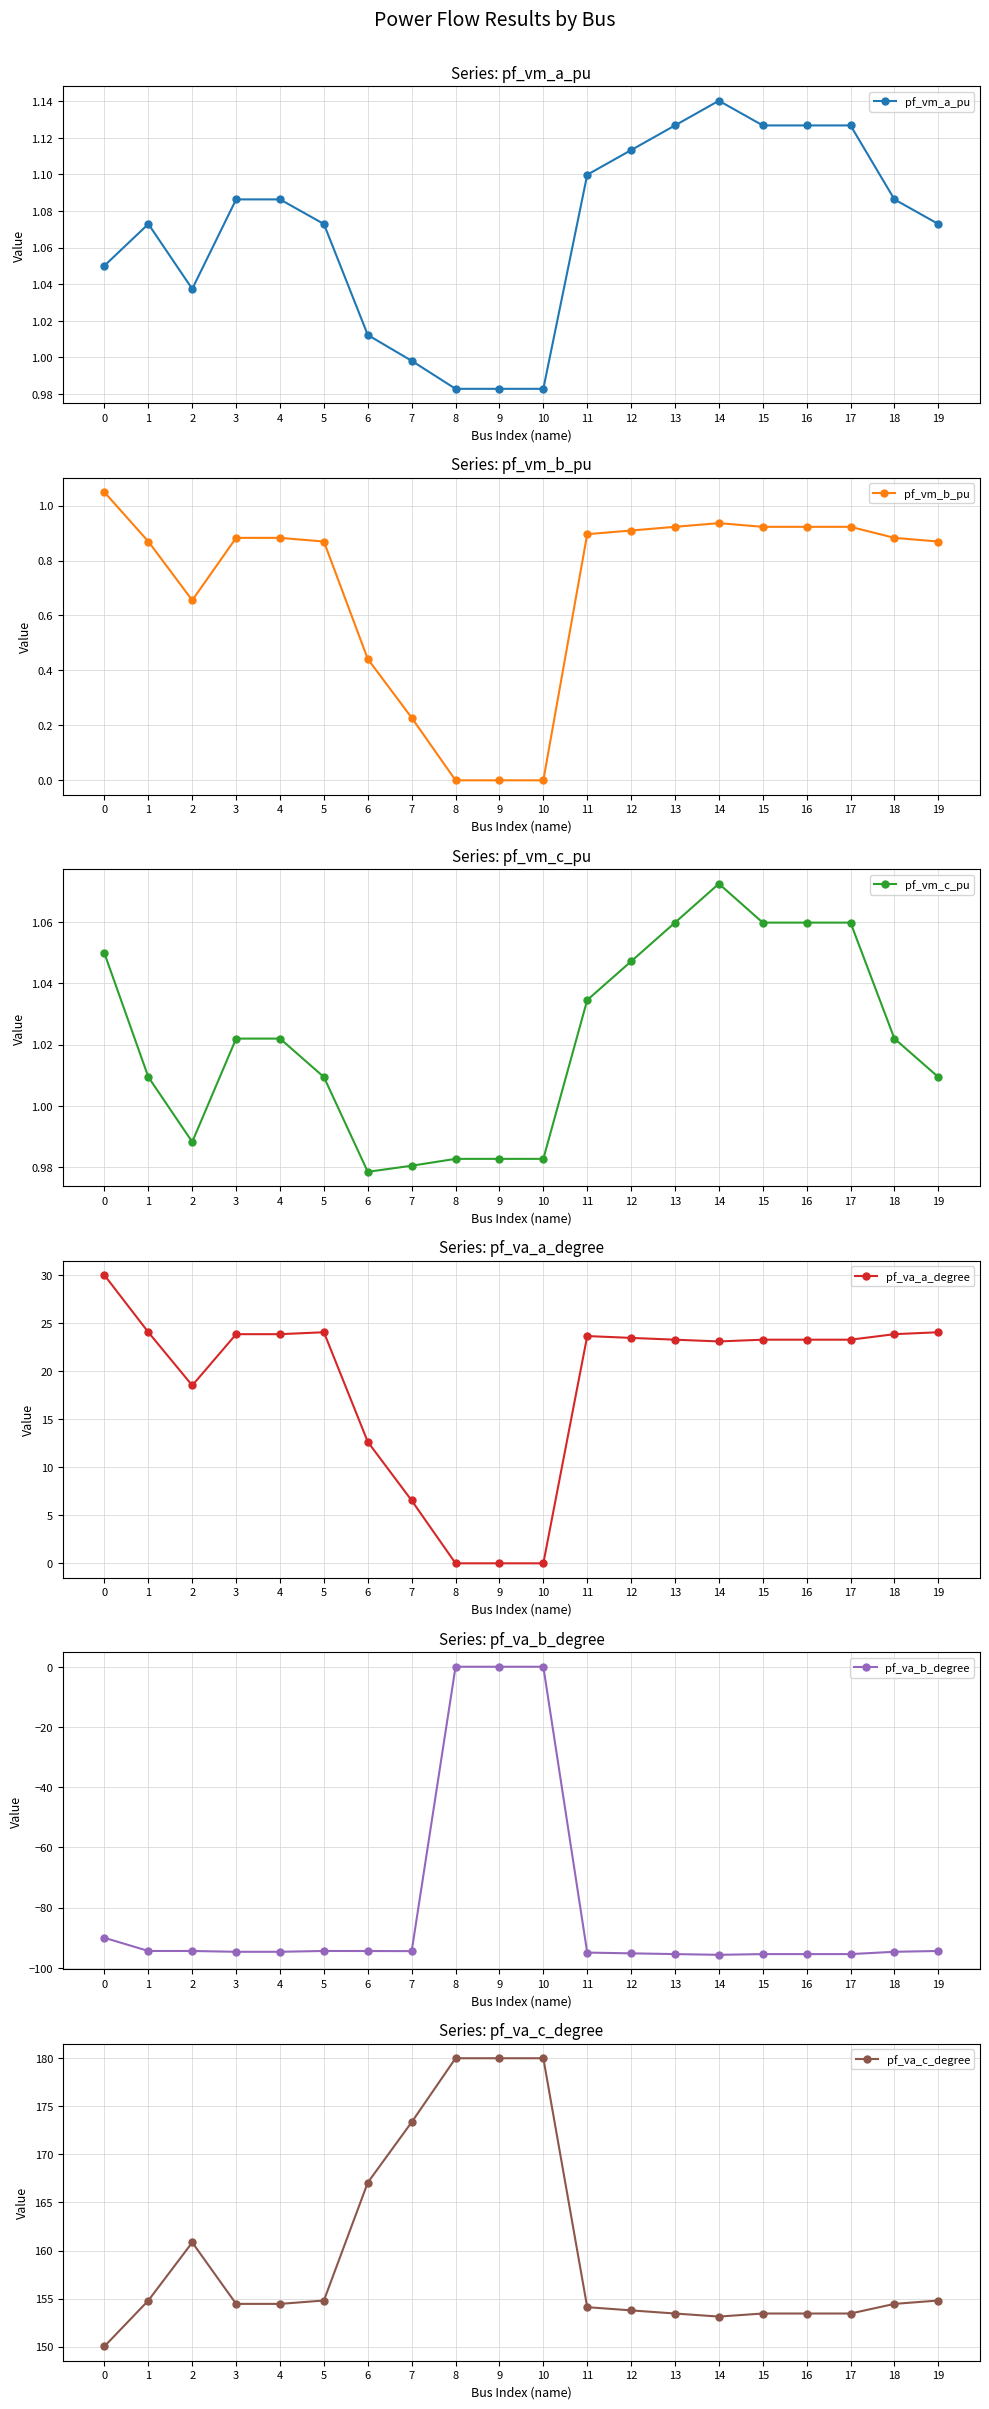

True or false: pf_vm_b_pu and pf_vm_c_pu intersect in this chart.

False